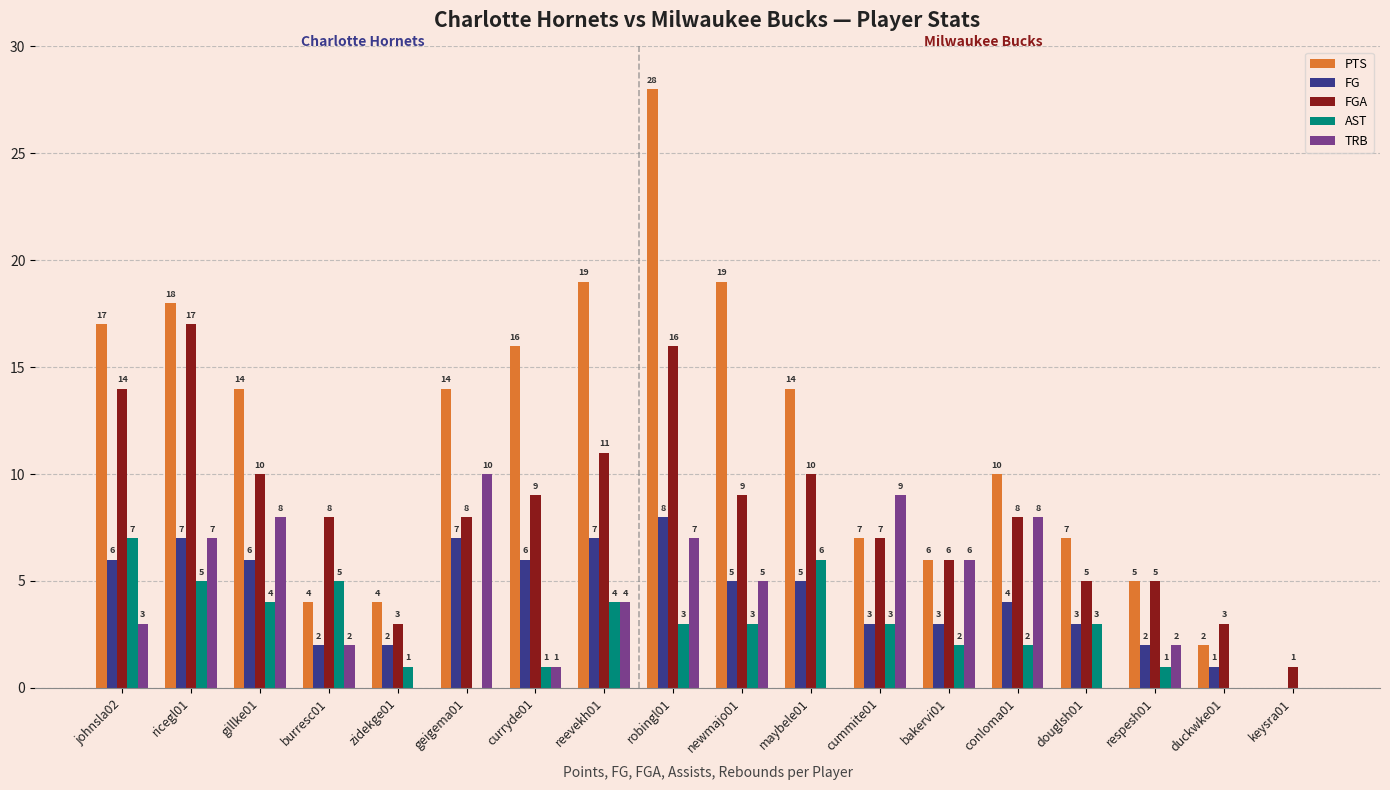

What is the sum of all FGA values?

150